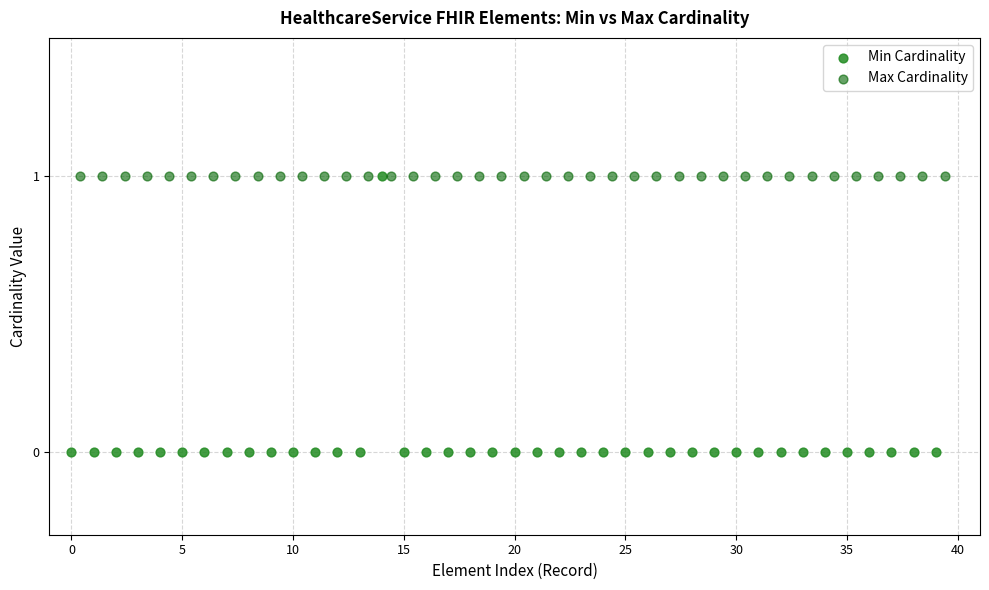

What are all the series names shown in the legend?

Min Cardinality, Max Cardinality